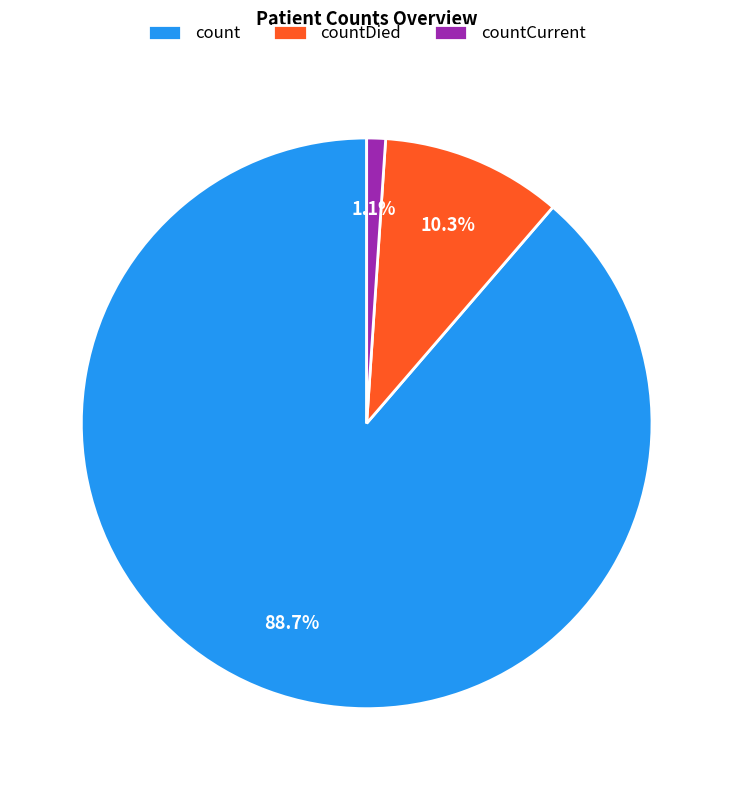

To the nearest percent, what is the difference between the countCurrent and countDied slice percentages?

9%